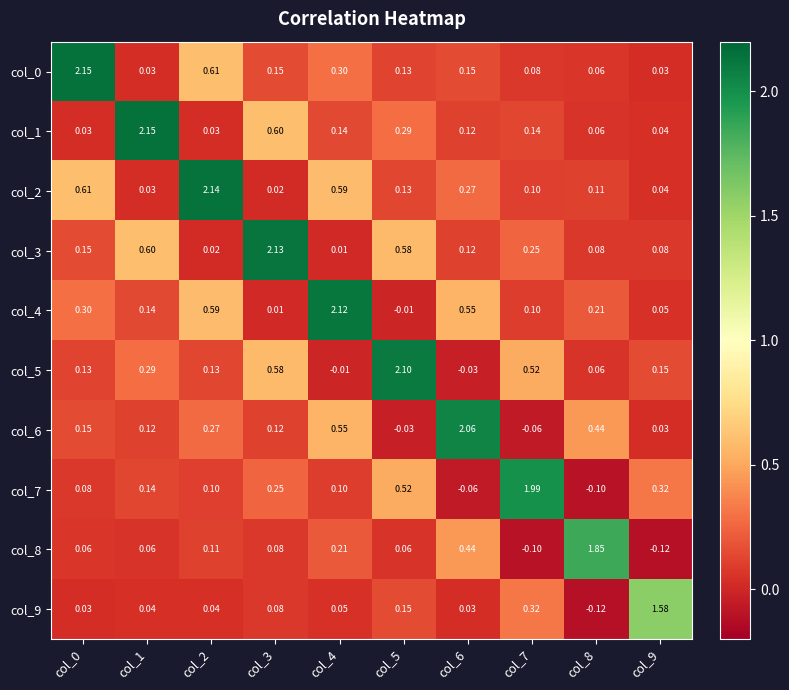

Is the value of col_0 at col_6 greater than the value of col_2 at col_7?

Yes